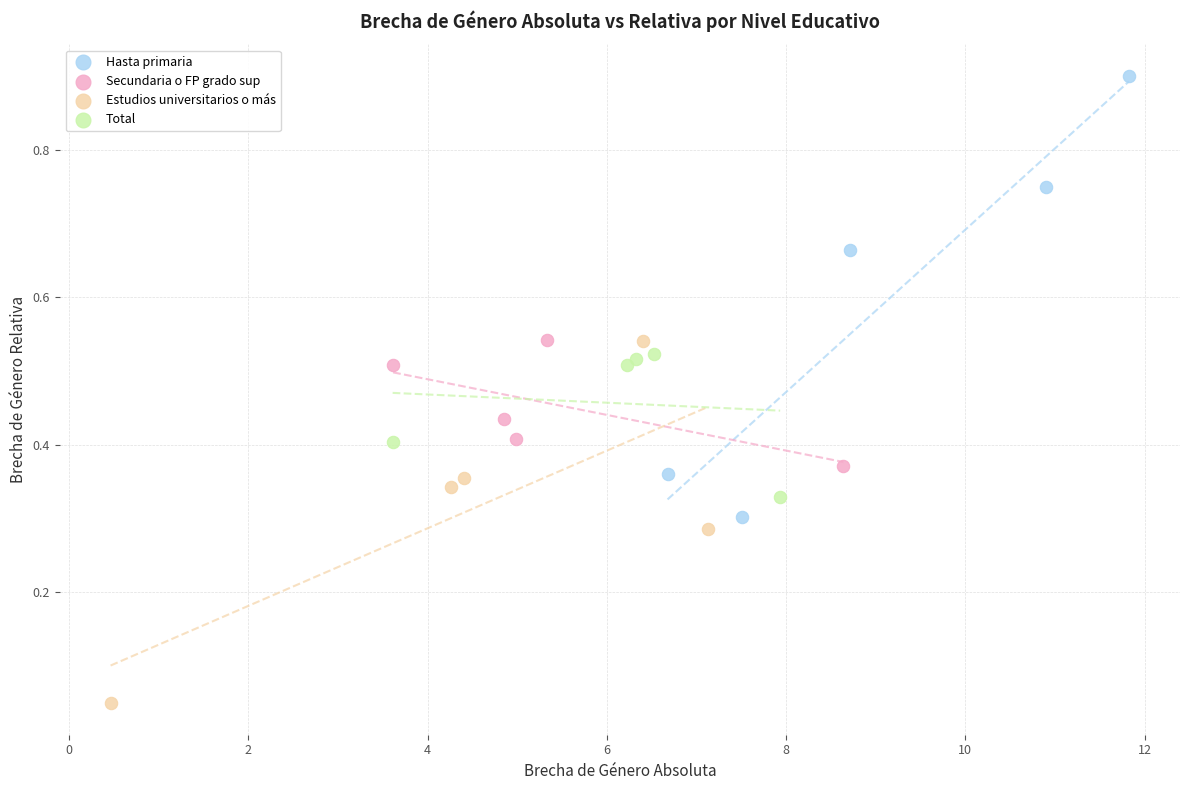

Which series contains the lowest Y value?

Estudios universitarios o más